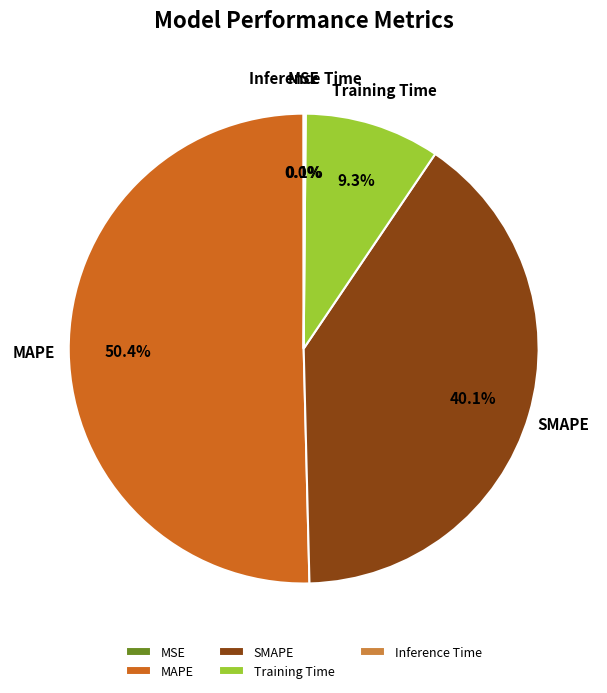

Which category has the biggest portion of the pie?

MAPE